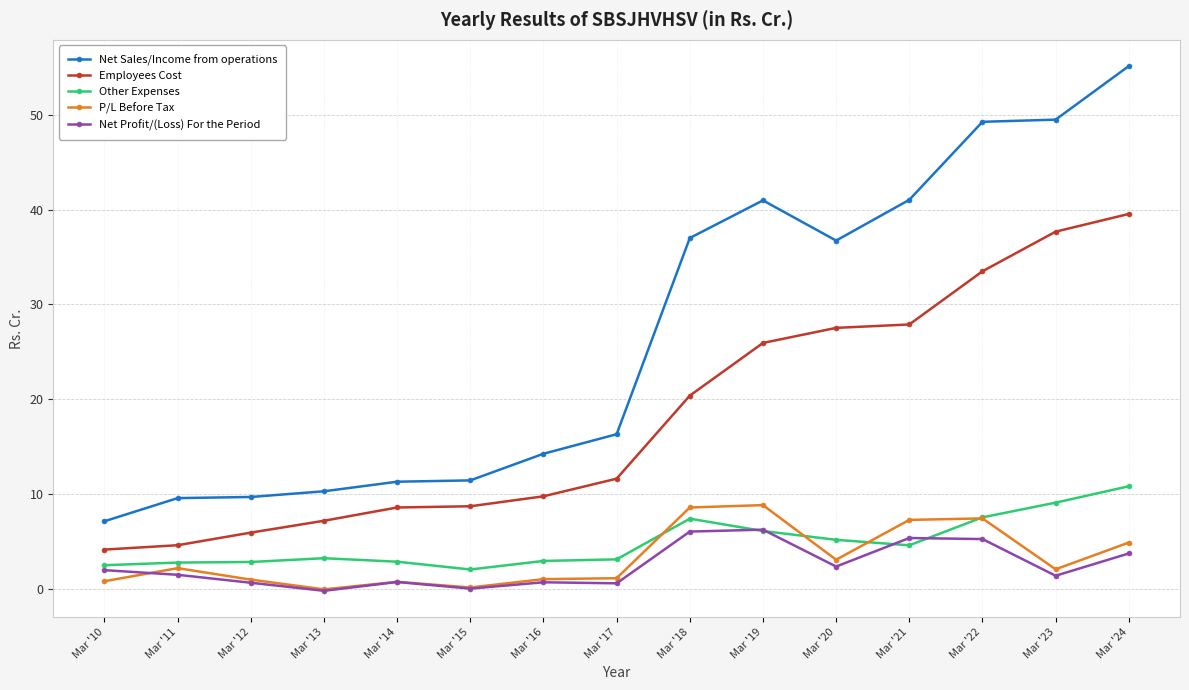

Which series changed the most between Mar '16 and Mar '23?

Net Sales/Income from operations